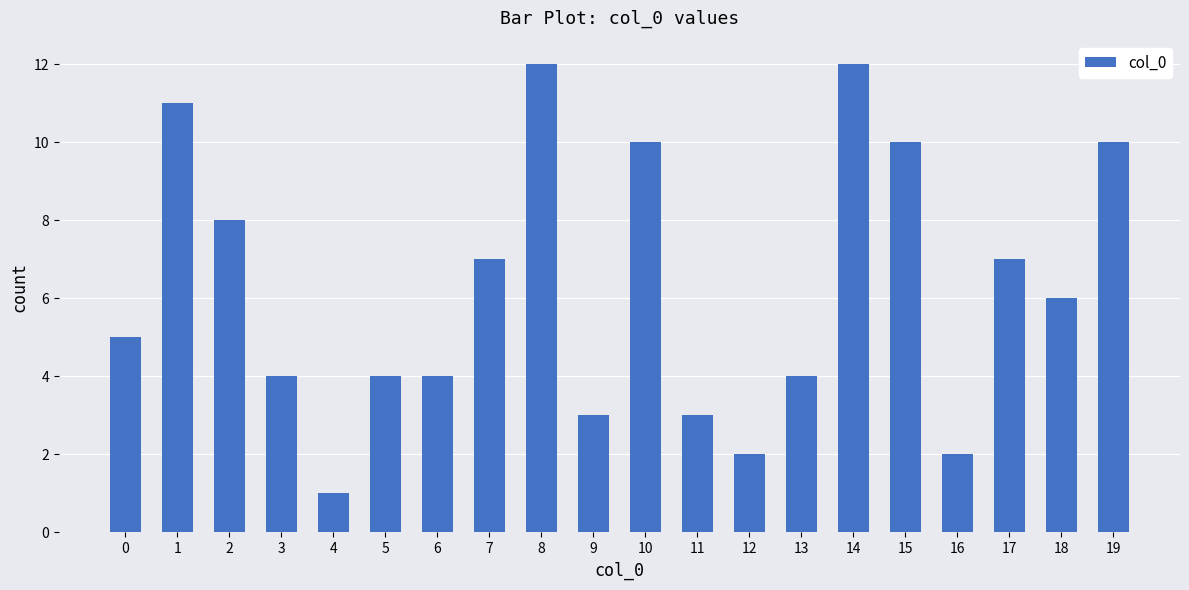

The value at 19 is 17. True or false?

False